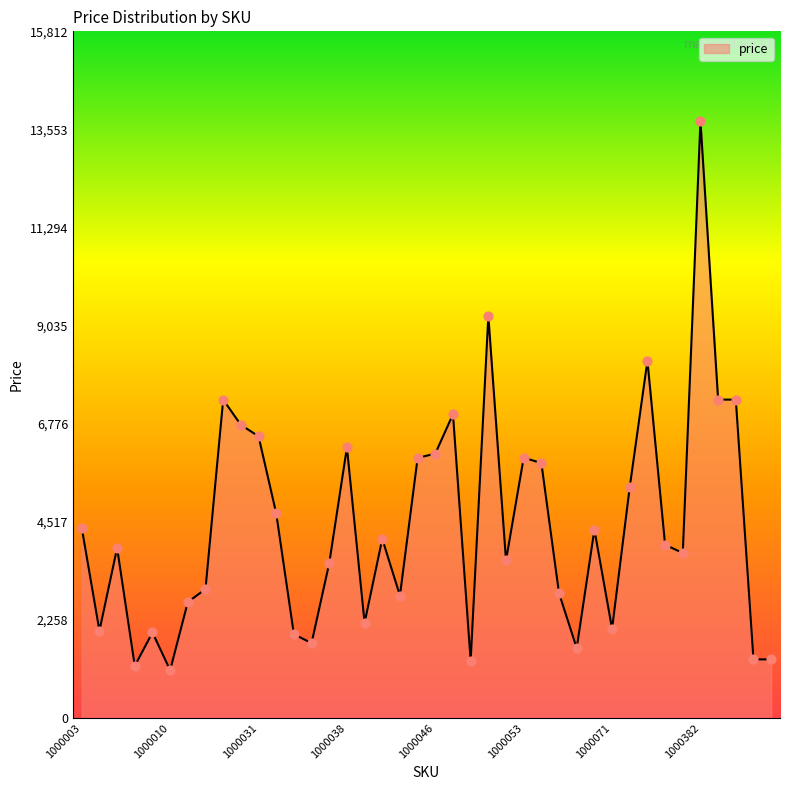

What is the smallest value displayed?

1101